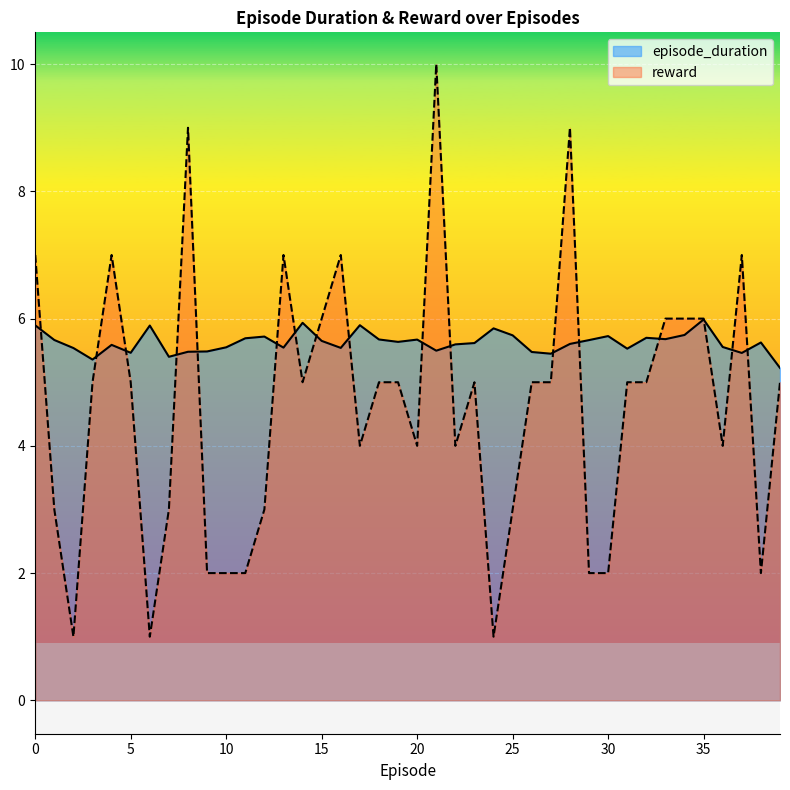

Reading left to right, what are all the values shown in this chart?

episode_duration: 0=5.9	1=5.7	2=5.5	3=5.4	4=5.6	5=5.5	6=5.9	7=5.4	8=5.5	9=5.5	10=5.5	11=5.7	12=5.7	13=5.5	14=5.9	15=5.6	16=5.5	17=5.9	18=5.7	19=5.6	20=5.7	21=5.5	22=5.6	23=5.6	24=5.8	25=5.7	26=5.5	27=5.4	28=5.6	29=5.7	30=5.7	31=5.5	32=5.7	33=5.7	34=5.7	35=6.0	36=5.6	37=5.5	38=5.6	39=5.2
reward: 0=7.0	1=3.0	2=1.0	3=5.0	4=7.0	5=5.0	6=1.0	7=3.0	8=9.0	9=2.0	10=2.0	11=2.0	12=3.0	13=7.0	14=5.0	15=6.0	16=7.0	17=4.0	18=5.0	19=5.0	20=4.0	21=10.0	22=4.0	23=5.0	24=1.0	25=3.0	26=5.0	27=5.0	28=9.0	29=2.0	30=2.0	31=5.0	32=5.0	33=6.0	34=6.0	35=6.0	36=4.0	37=7.0	38=2.0	39=5.0